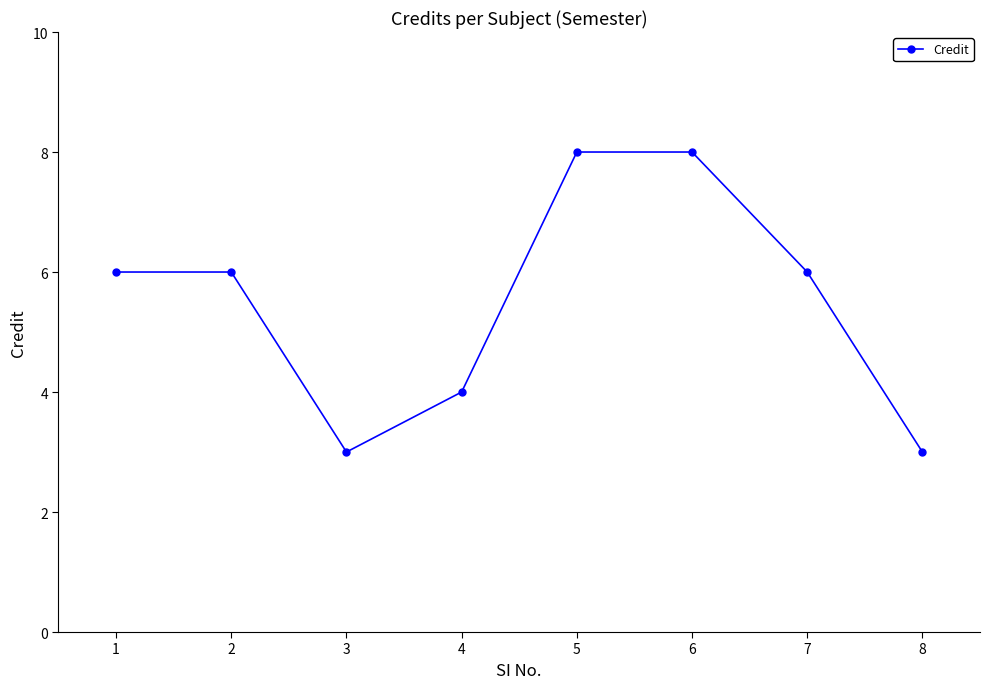

Count the number of data series in this chart.

1